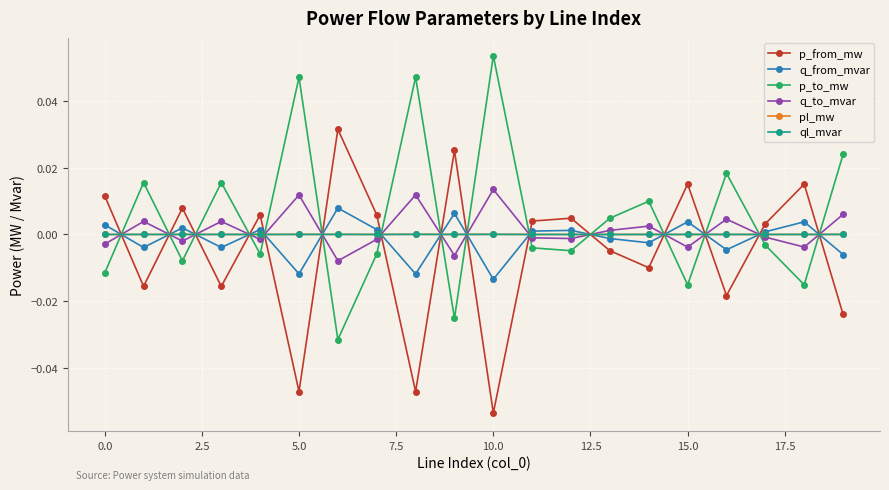

True or false: p_from_mw has more than 2 interior local peaks.

True